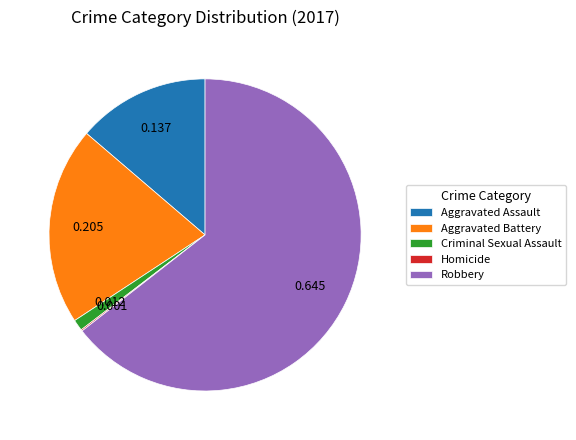

Between Robbery and Aggravated Assault, which is larger?

Robbery